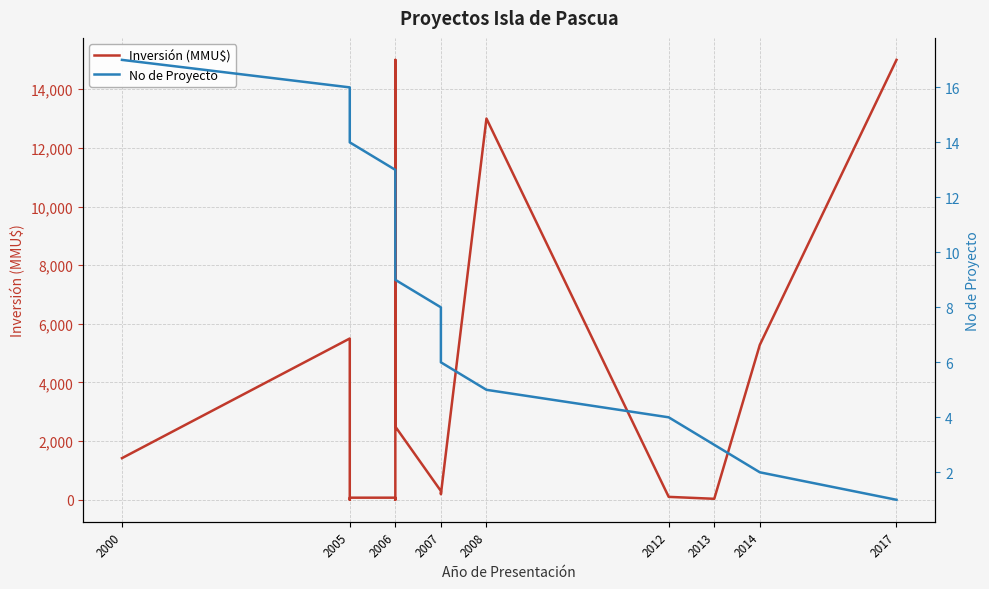

What position from the left is 11?

12